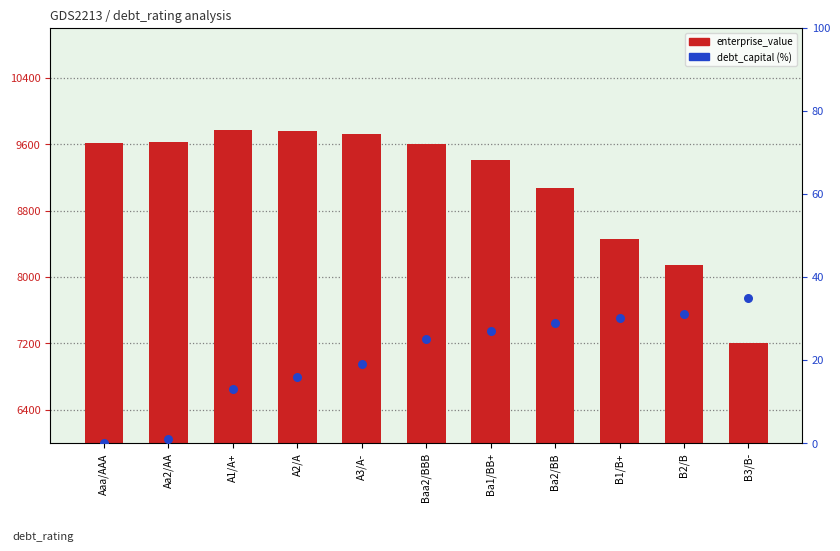

Which series has the largest total across all categories?

enterprise_value